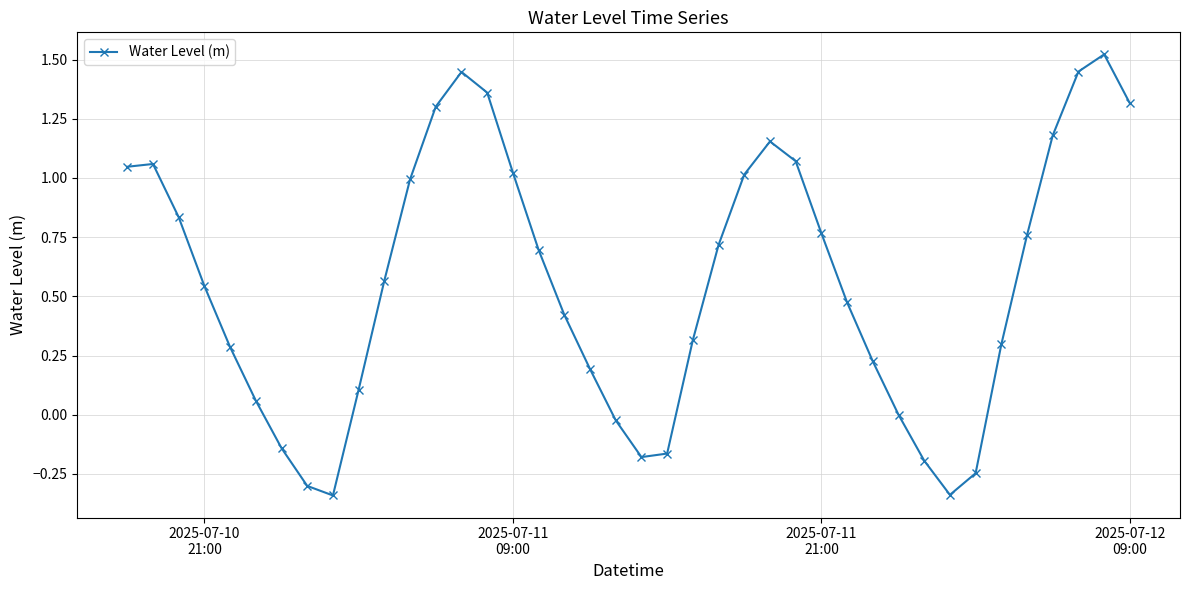

What is the difference between the maximum and second lowest values?

1.9